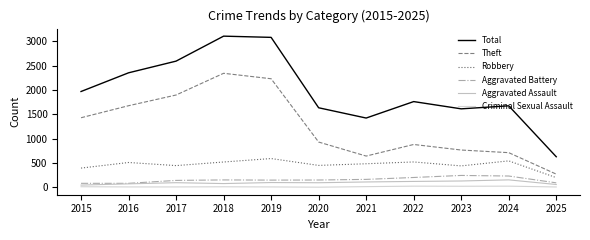

What is the spread (max minus min) of values at 2021?

1409